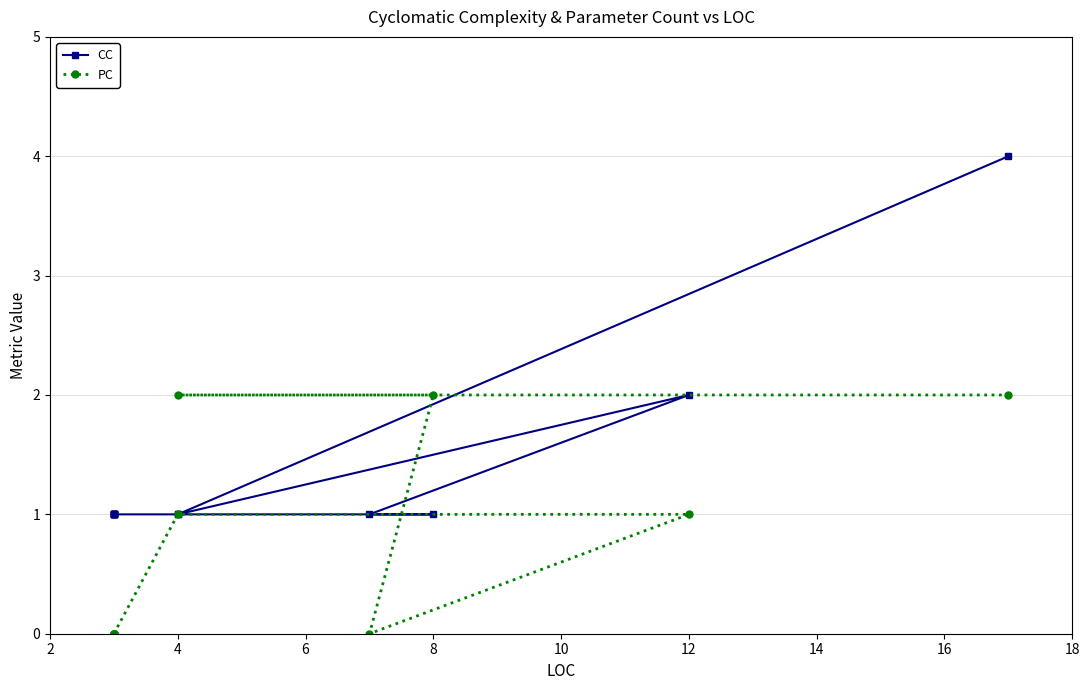

What is the label of the 4th point from the left?

8